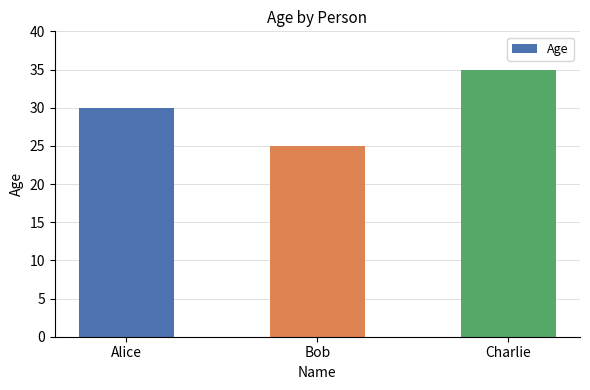

Which has a higher value, Alice or Bob?

Alice